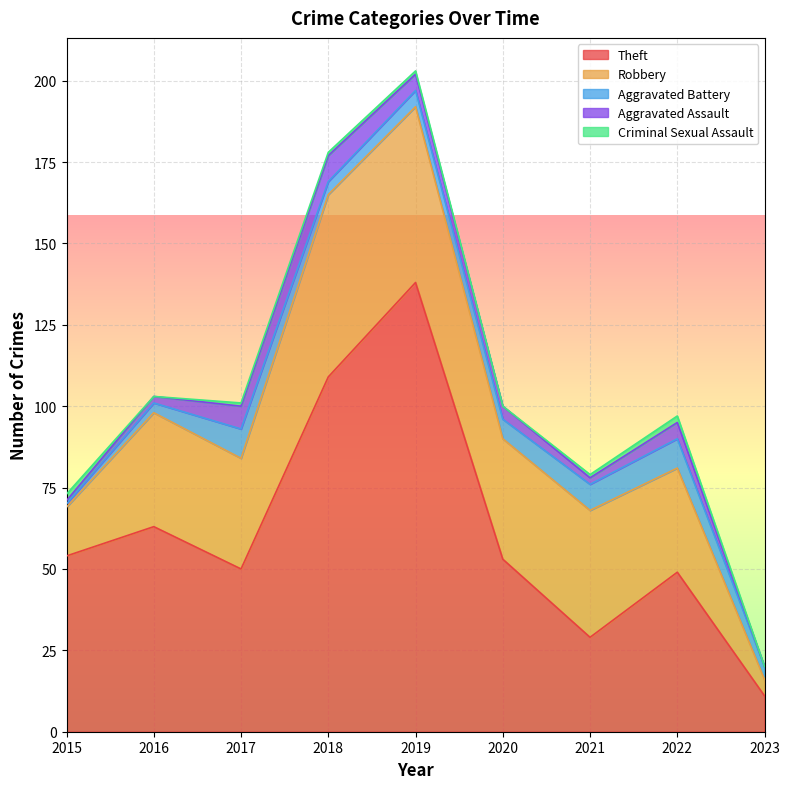

What is the difference between the second highest and minimum values in the Theft series?

98